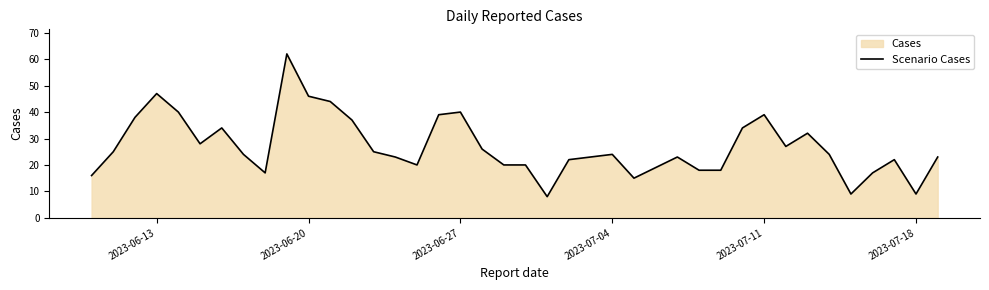

What is the difference between the maximum and minimum values?

54